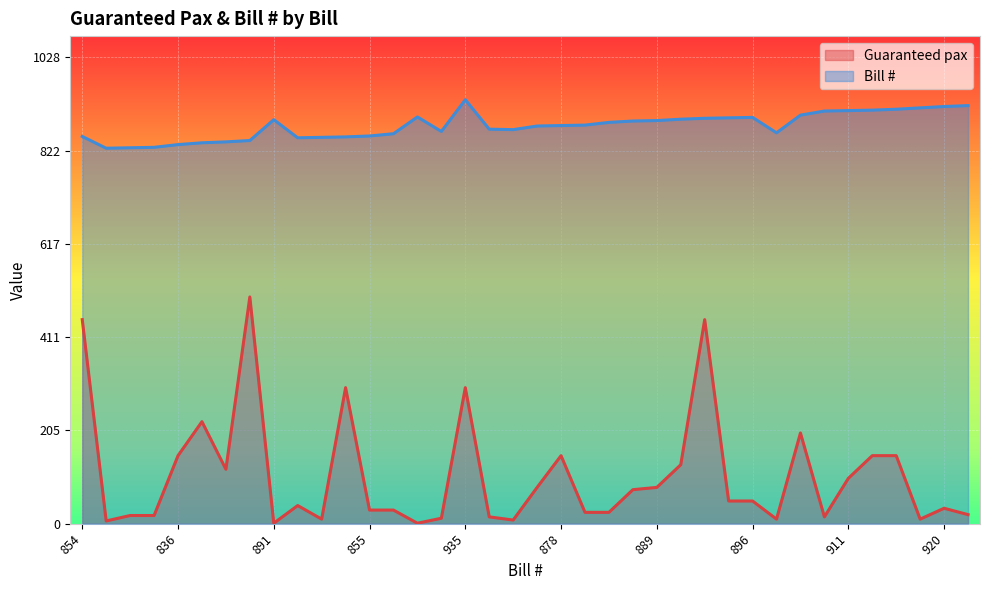

How many interior local valleys does the Guaranteed pax series have?

9